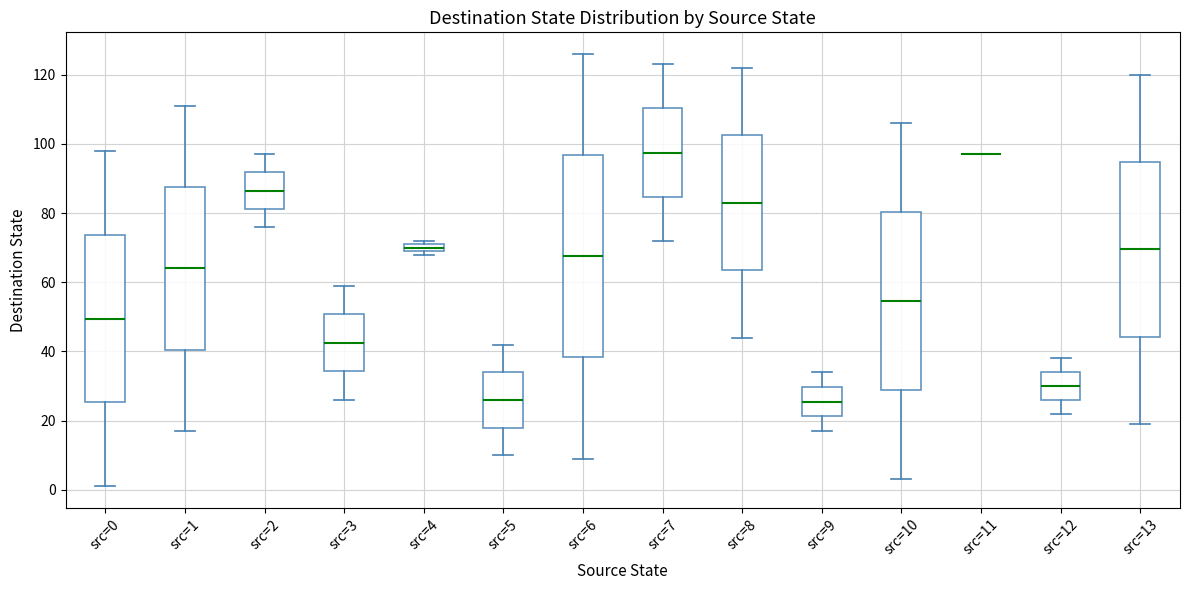

Which box is the tallest, from its lower edge to its upper edge?

src=6